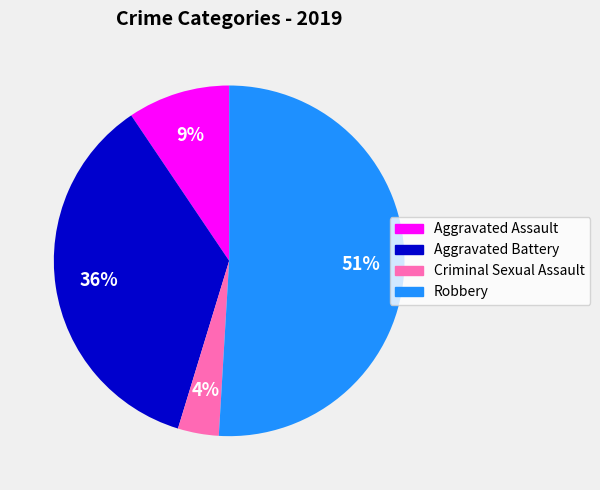

What percentage is the Criminal Sexual Assault slice, to the nearest percent?

4%